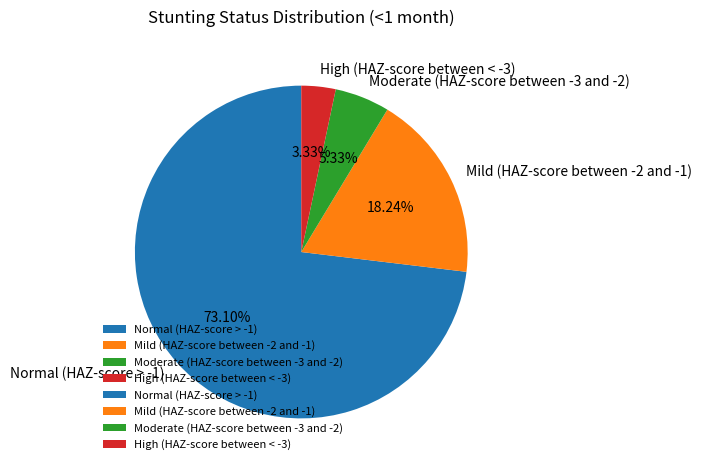

How many segments does this pie chart have?

4